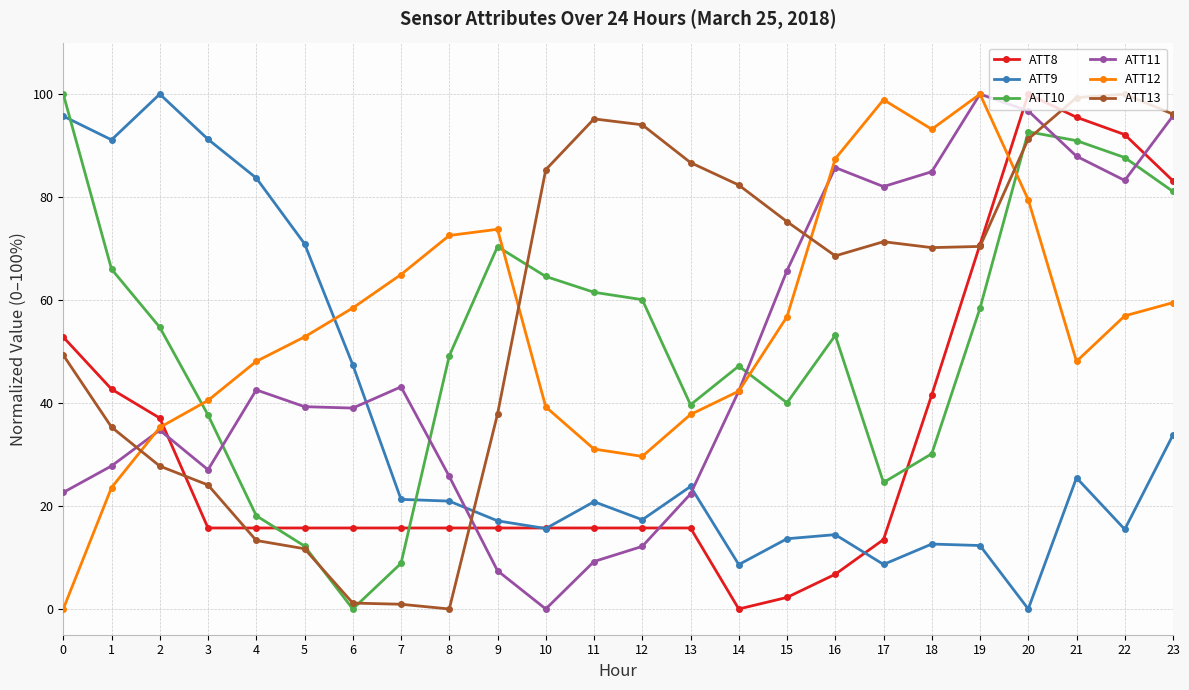

What is the greatest value displayed?

100.0